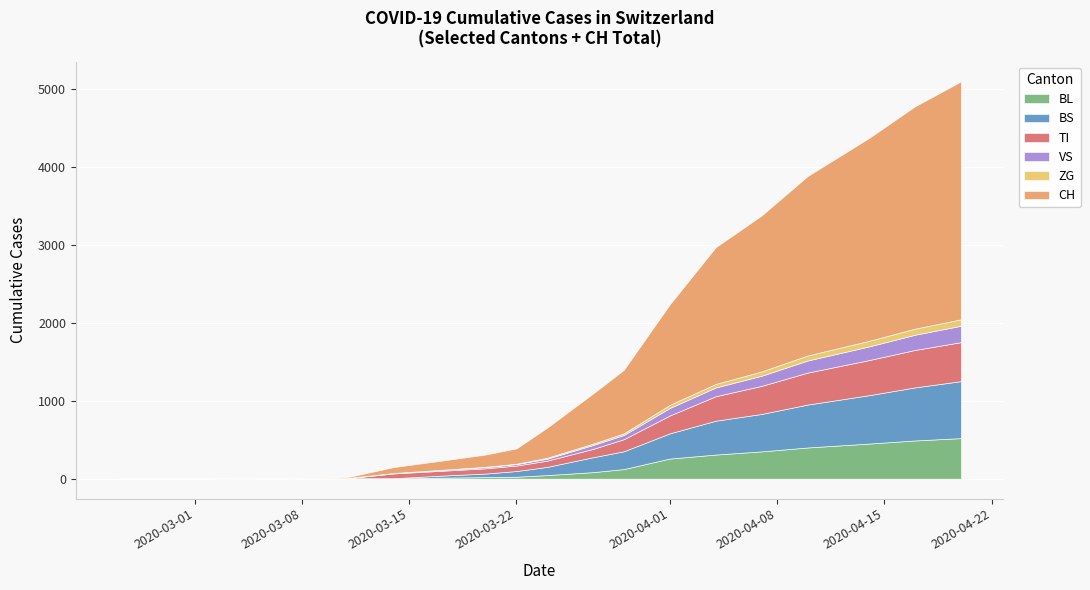

What is the maximum value for BL?

520